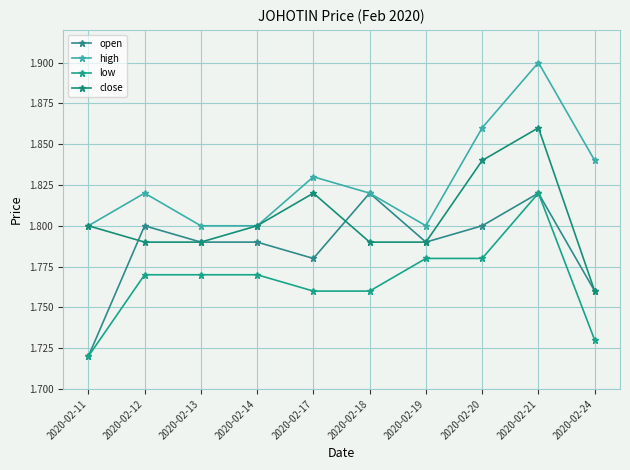

What is the minimum value for high?

1.8